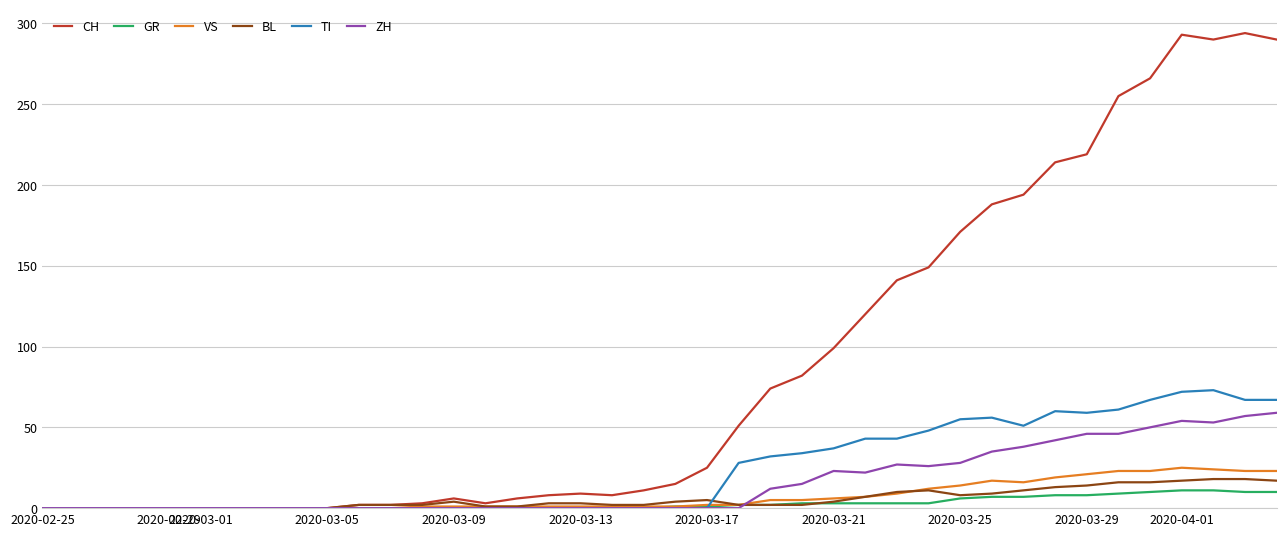

What are all the series names shown in the legend?

CH, GR, VS, BL, TI, ZH